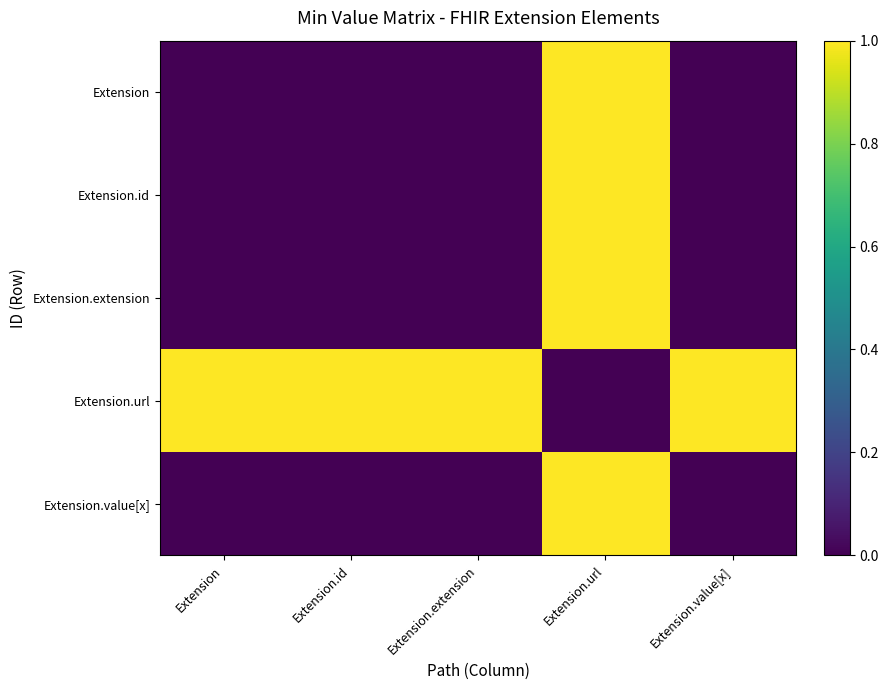

Which series has the largest range (max minus min)?

Extension